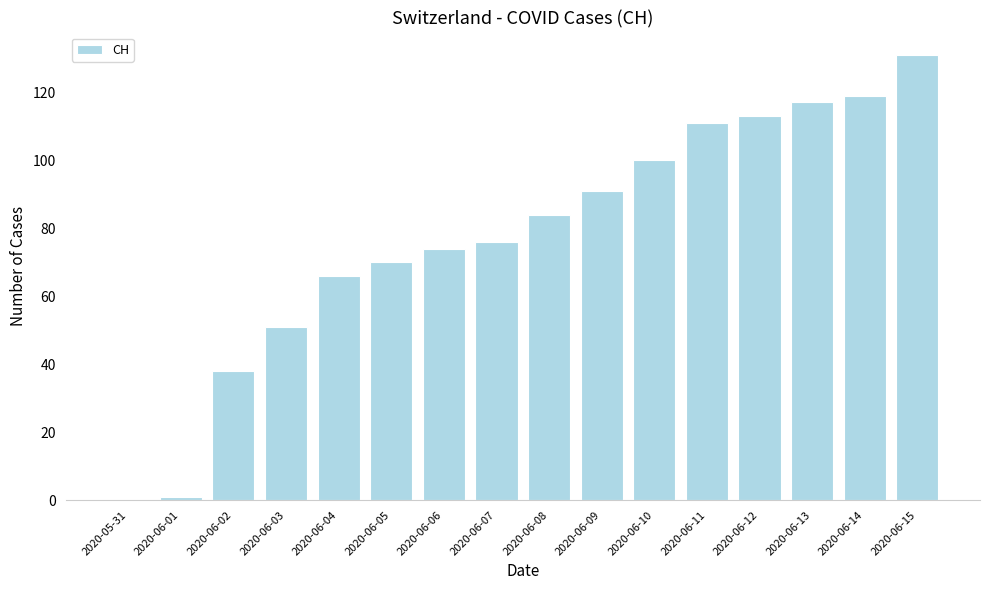

At which category does the chart reach its peak across all series?

2020-06-15